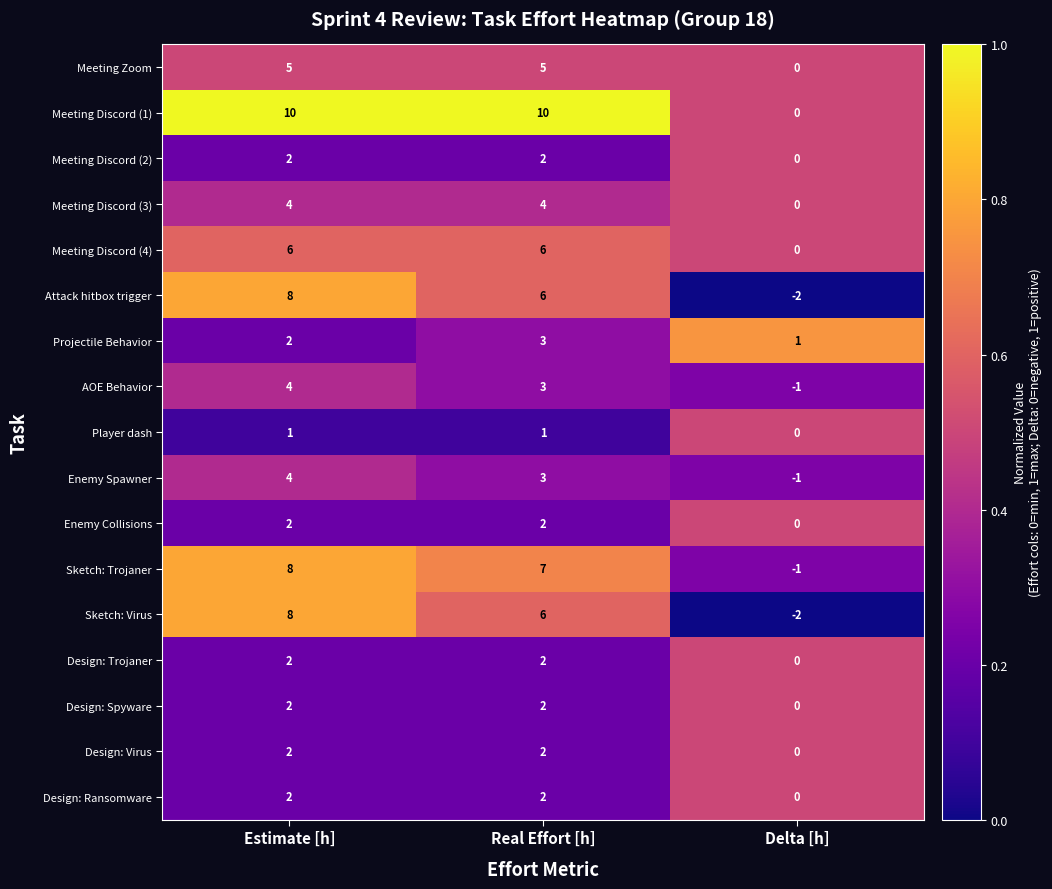

List the labels in order of Sketch: Trojaner value, smallest first.

Delta [h], Real Effort [h], Estimate [h]